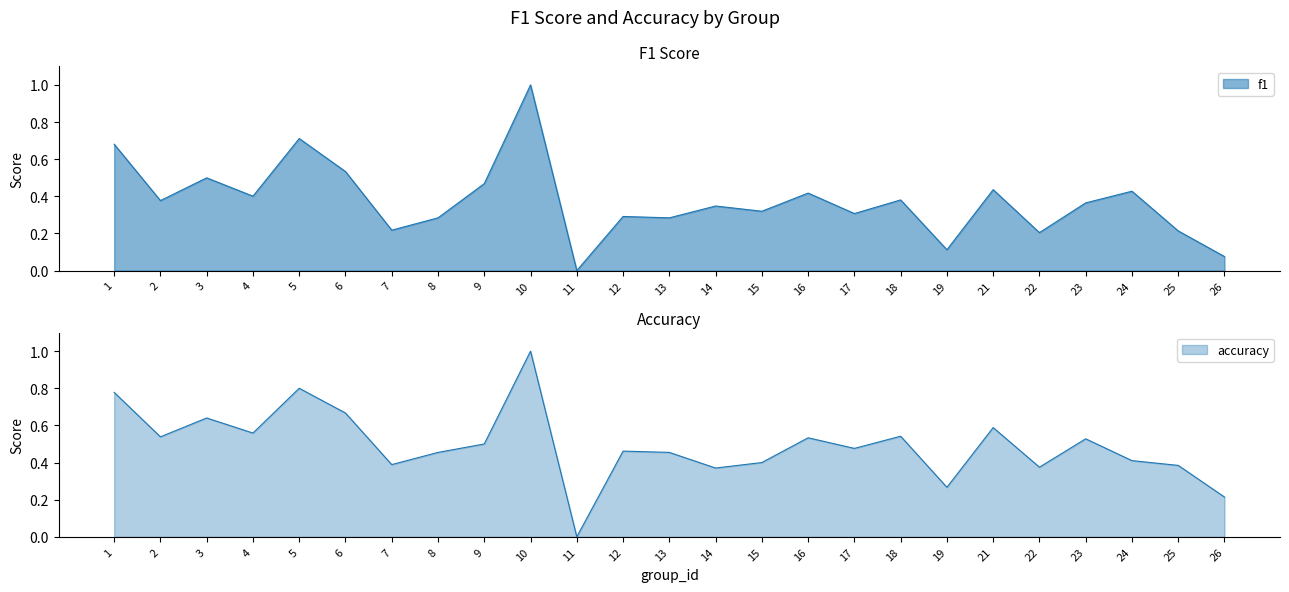

Read the accuracy value at 16.

0.5